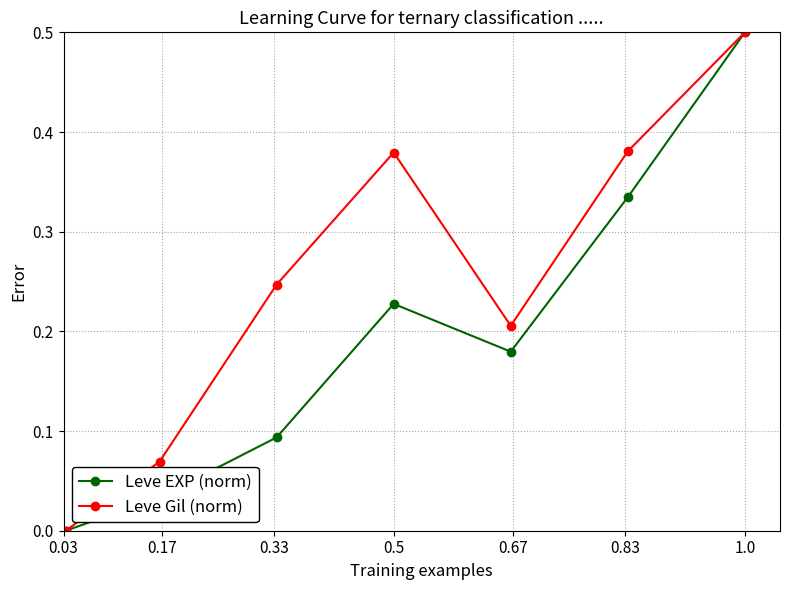

What is the maximum value shown in the chart?

0.5